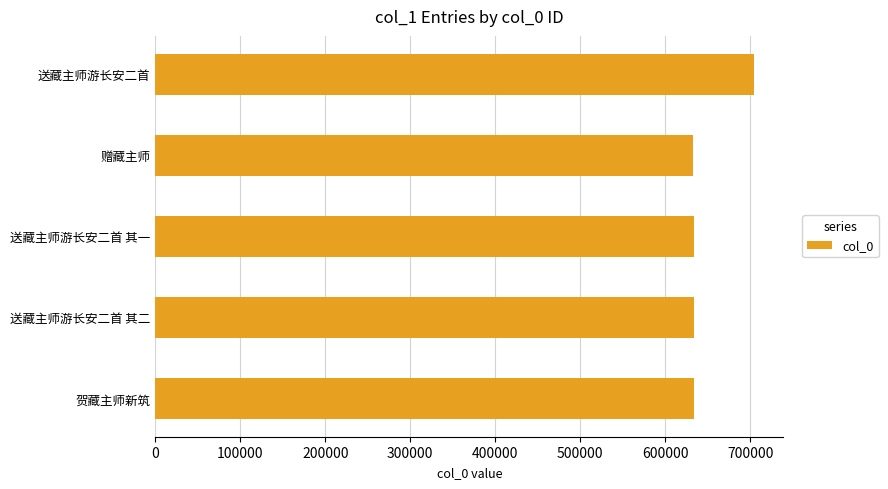

The value at 送藏主师游长安二首 其二 is 633301. True or false?

True